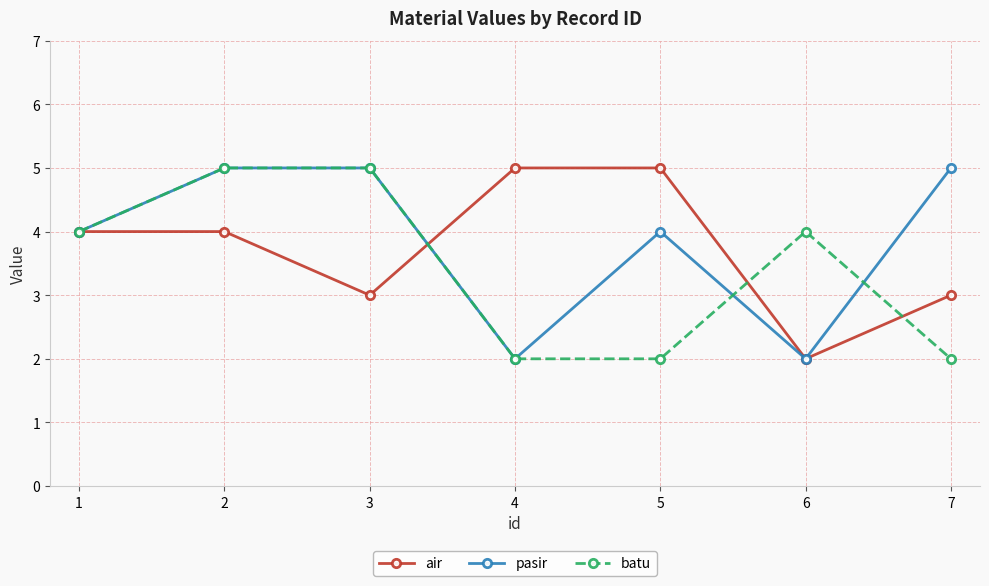

True or false: pasir and batu intersect in this chart.

True